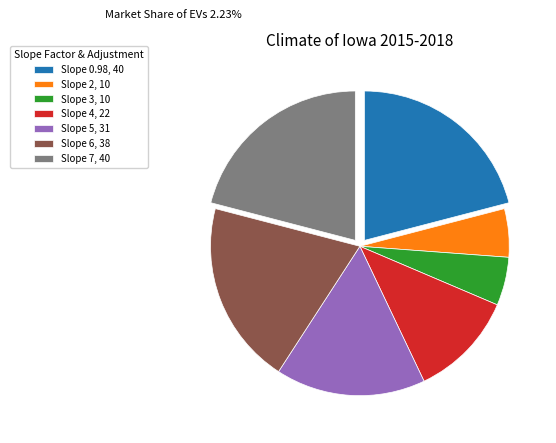

Is the sum of Slope 5, 31 and Slope 7, 40 greater than half?

No